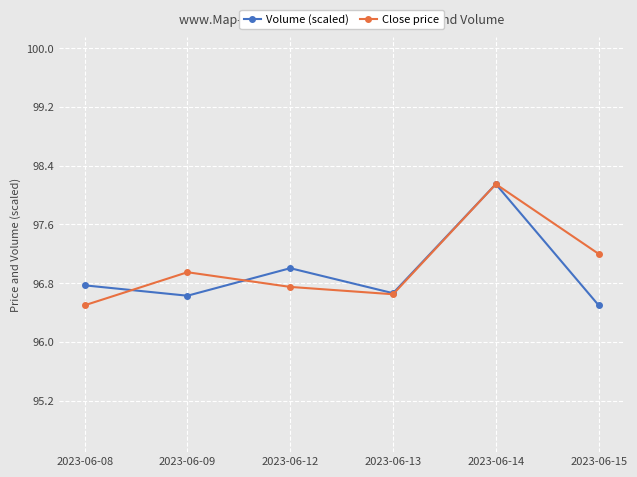

What is the spread (max minus min) of values at 2023-06-09?

0.3